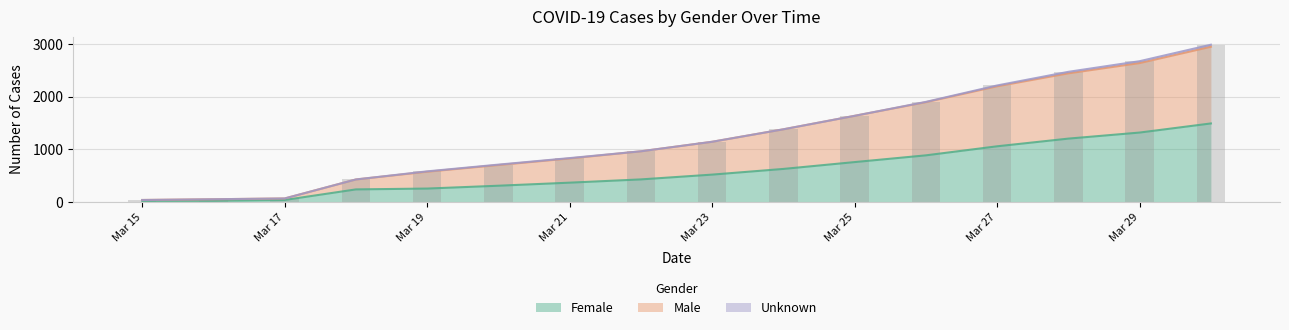

What is the smallest value displayed?

23